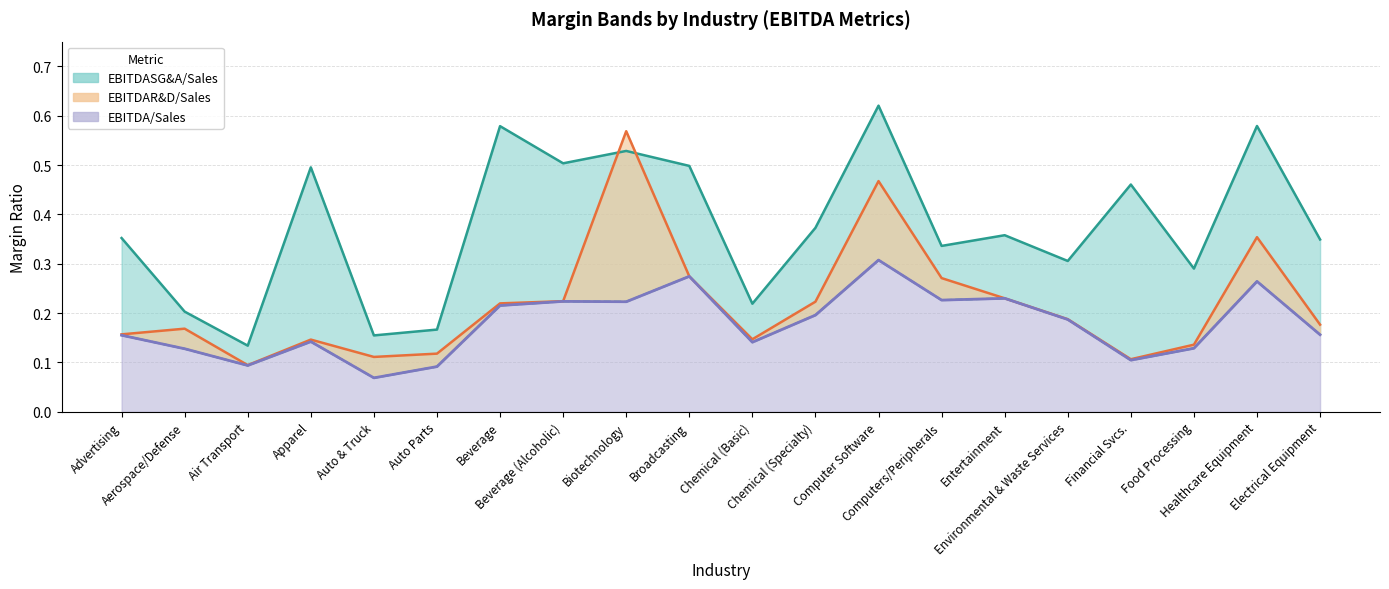

Reading left to right, extract all data points from this chart.

EBITDASG&A/Sales: Advertising=0.4	Aerospace/Defense=0.2	Air Transport=0.1	Apparel=0.5	Auto & Truck=0.2	Auto Parts=0.2	Beverage=0.6	Beverage (Alcoholic)=0.5	Biotechnology=0.5	Broadcasting=0.5	Chemical (Basic)=0.2	Chemical (Specialty)=0.4	Computer Software=0.6	Computers/Peripherals=0.3	Entertainment=0.4	Environmental & Waste Services=0.3	Financial Svcs.=0.5	Food Processing=0.3	Healthcare Equipment=0.6	Electrical Equipment=0.3
EBITDAR&D/Sales: Advertising=0.2	Aerospace/Defense=0.2	Air Transport=0.1	Apparel=0.1	Auto & Truck=0.1	Auto Parts=0.1	Beverage=0.2	Beverage (Alcoholic)=0.2	Biotechnology=0.6	Broadcasting=0.3	Chemical (Basic)=0.1	Chemical (Specialty)=0.2	Computer Software=0.5	Computers/Peripherals=0.3	Entertainment=0.2	Environmental & Waste Services=0.2	Financial Svcs.=0.1	Food Processing=0.1	Healthcare Equipment=0.4	Electrical Equipment=0.2
EBITDA/Sales: Advertising=0.2	Aerospace/Defense=0.1	Air Transport=0.1	Apparel=0.1	Auto & Truck=0.1	Auto Parts=0.1	Beverage=0.2	Beverage (Alcoholic)=0.2	Biotechnology=0.2	Broadcasting=0.3	Chemical (Basic)=0.1	Chemical (Specialty)=0.2	Computer Software=0.3	Computers/Peripherals=0.2	Entertainment=0.2	Environmental & Waste Services=0.2	Financial Svcs.=0.1	Food Processing=0.1	Healthcare Equipment=0.3	Electrical Equipment=0.2